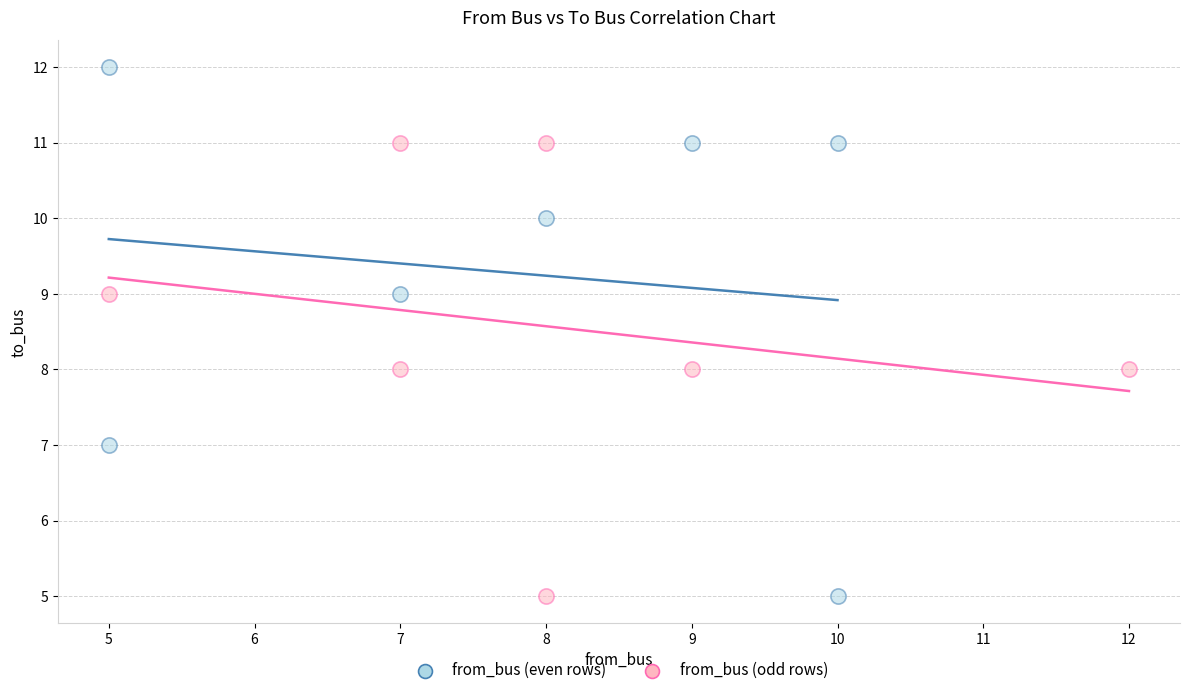

What are all the series names shown in the legend?

from_bus (even rows), from_bus (odd rows)